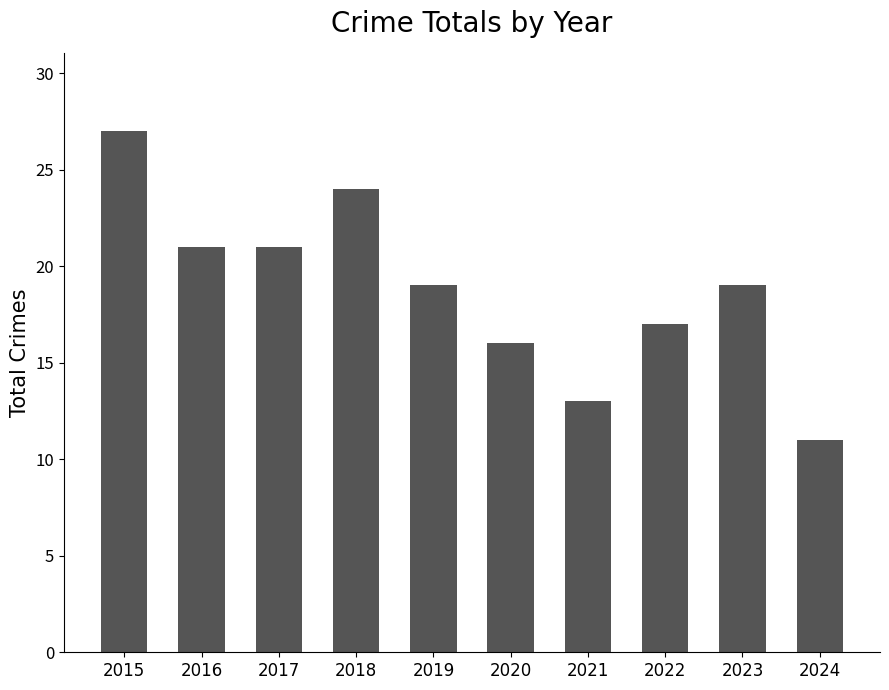

What is the difference between the second highest and second lowest values?

11